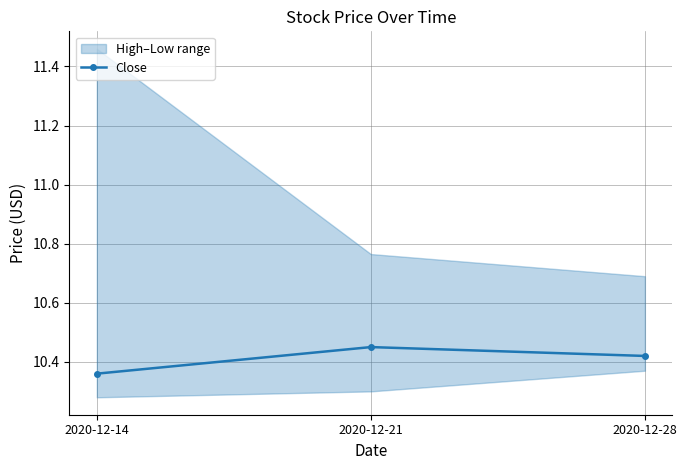

Between 2020-12-28 and 2020-12-14, which is larger?

2020-12-28